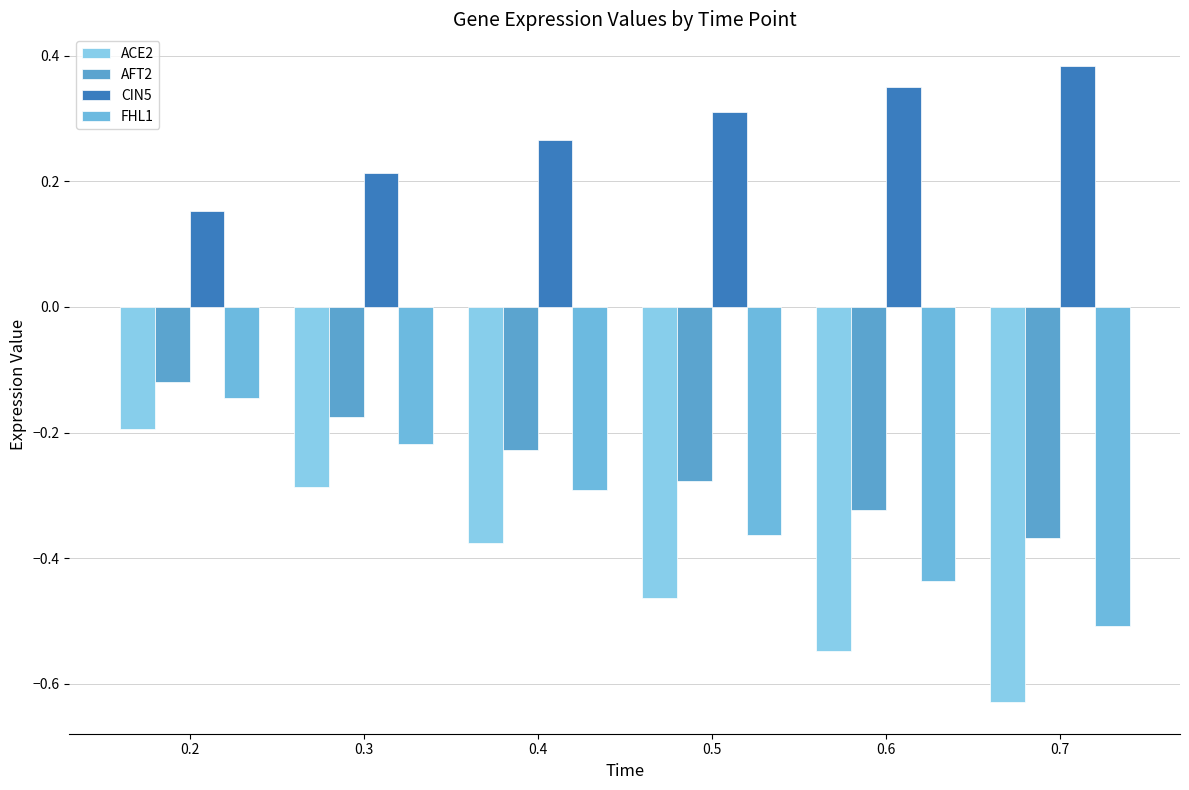

Between 0.2 and 0.4, which series saw the biggest shift?

ACE2